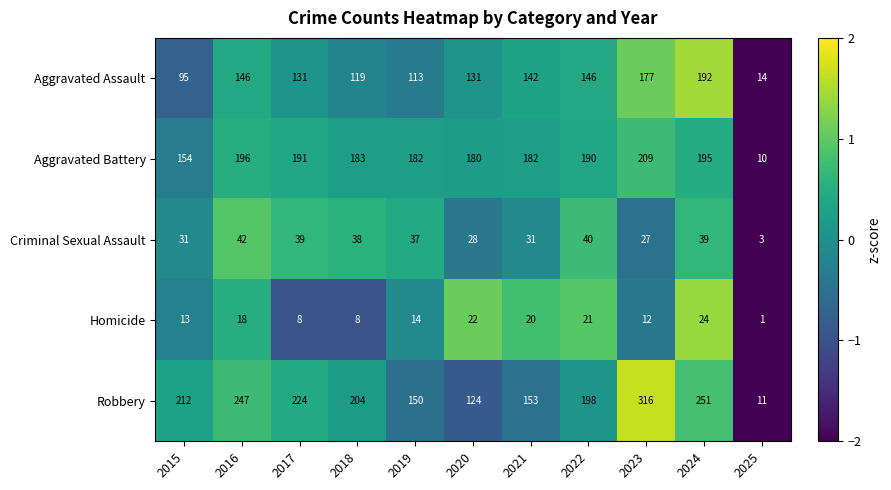

What is the spread (max minus min) of values at 2017?

216